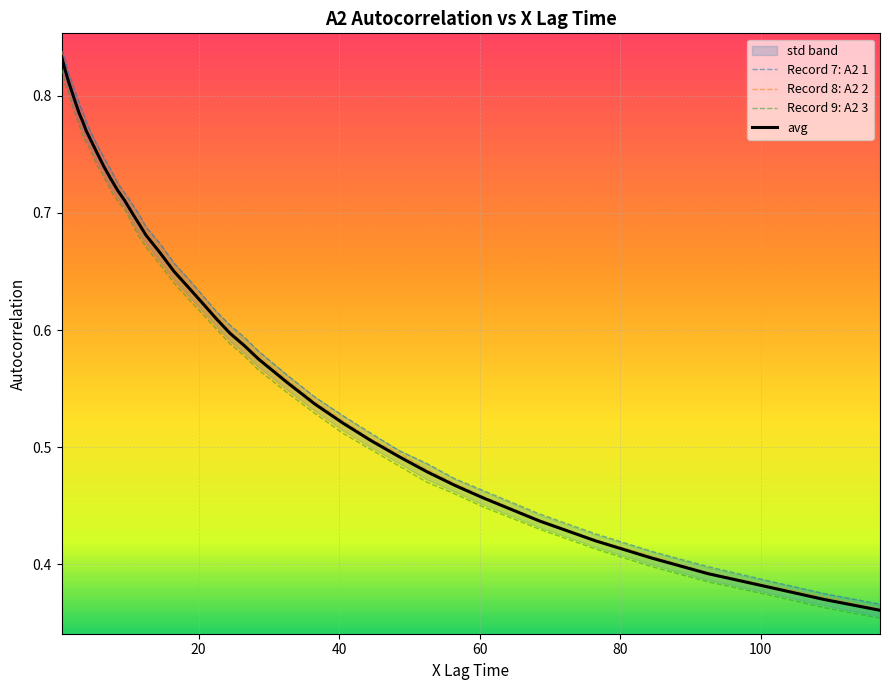

What is the greatest value displayed?

0.8